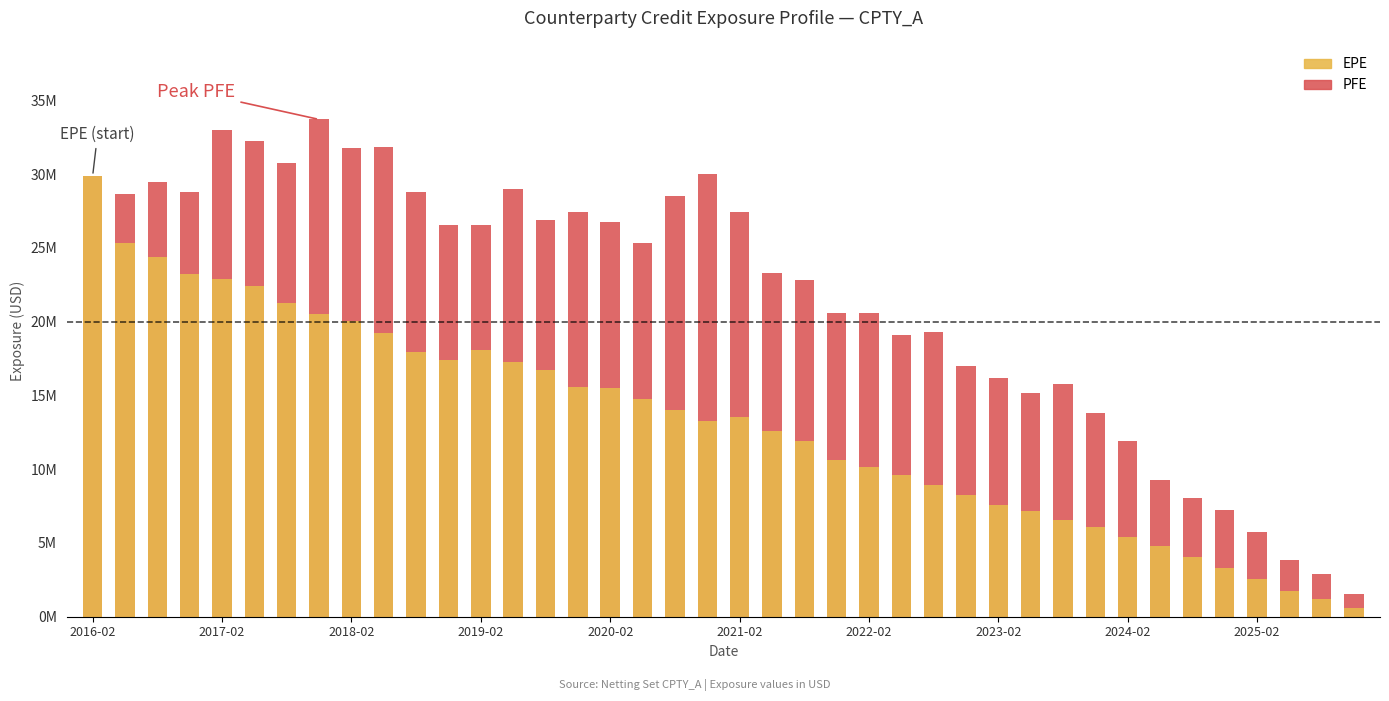

How many bars are there in each group?

2